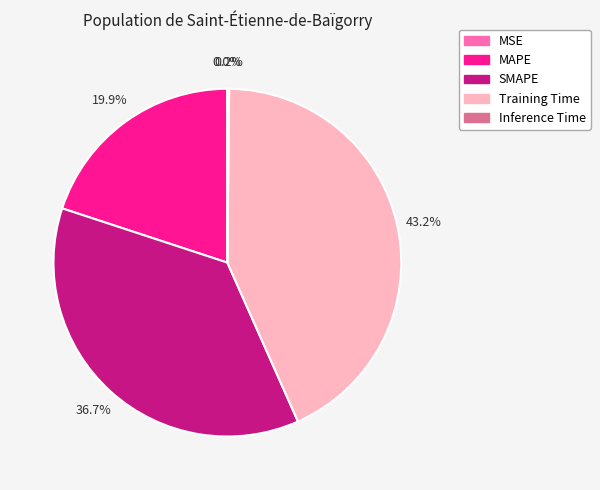

To the nearest percent, what is the average slice percentage?

20%